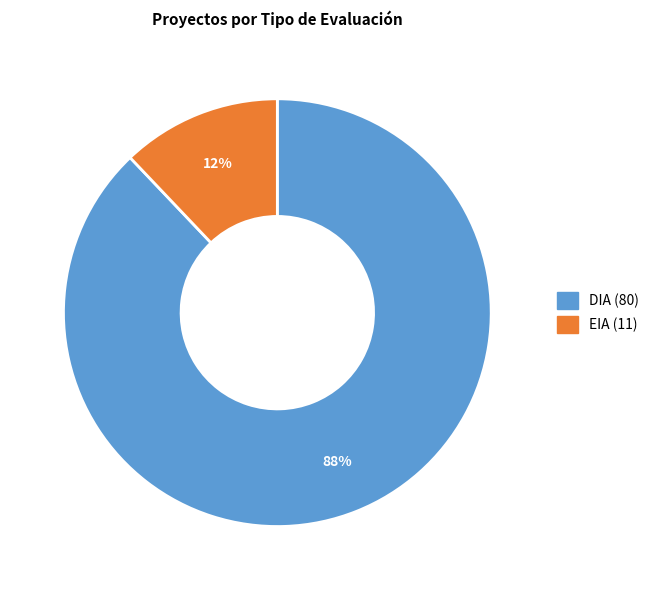

To the nearest percent, what is the average slice percentage?

50%